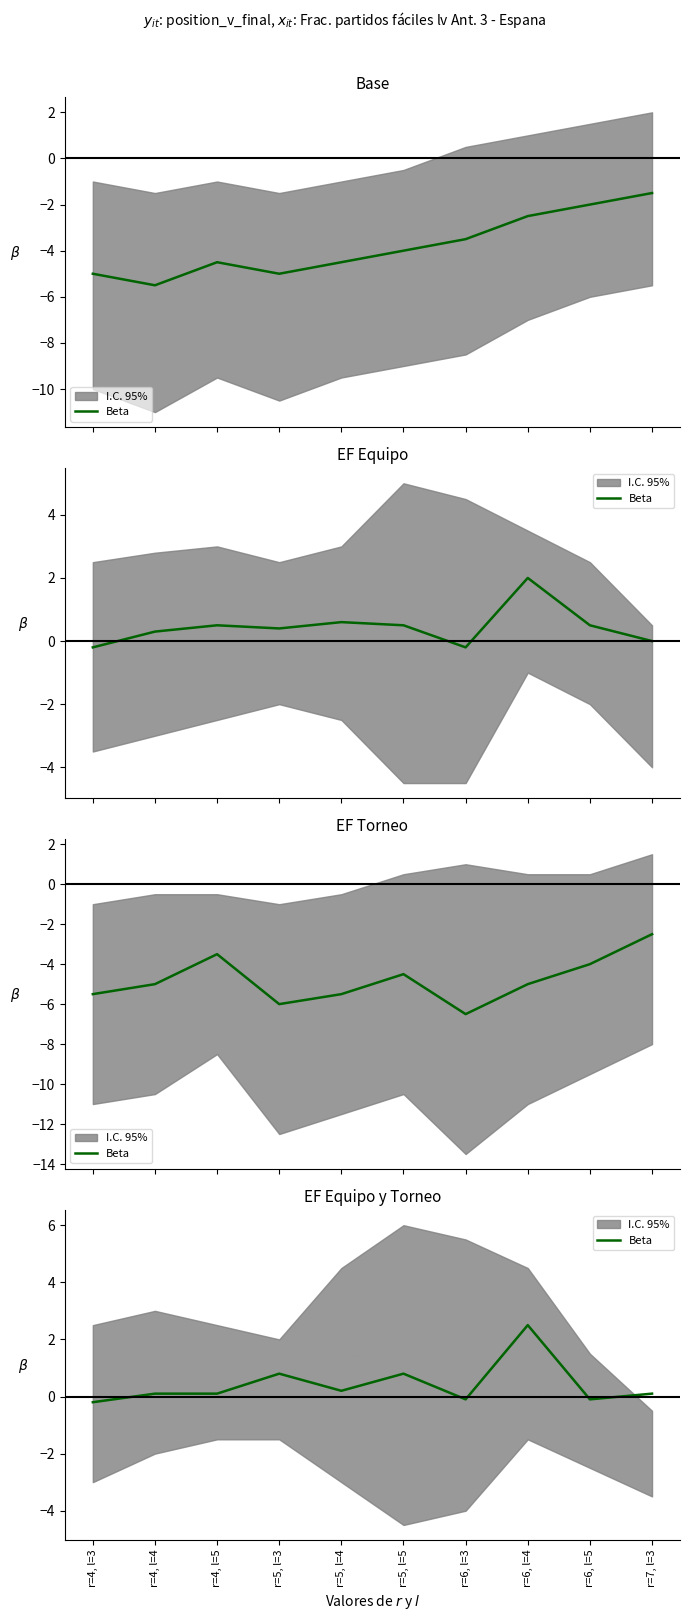

Where is the data nearest to the value 1?

r=5, l=3